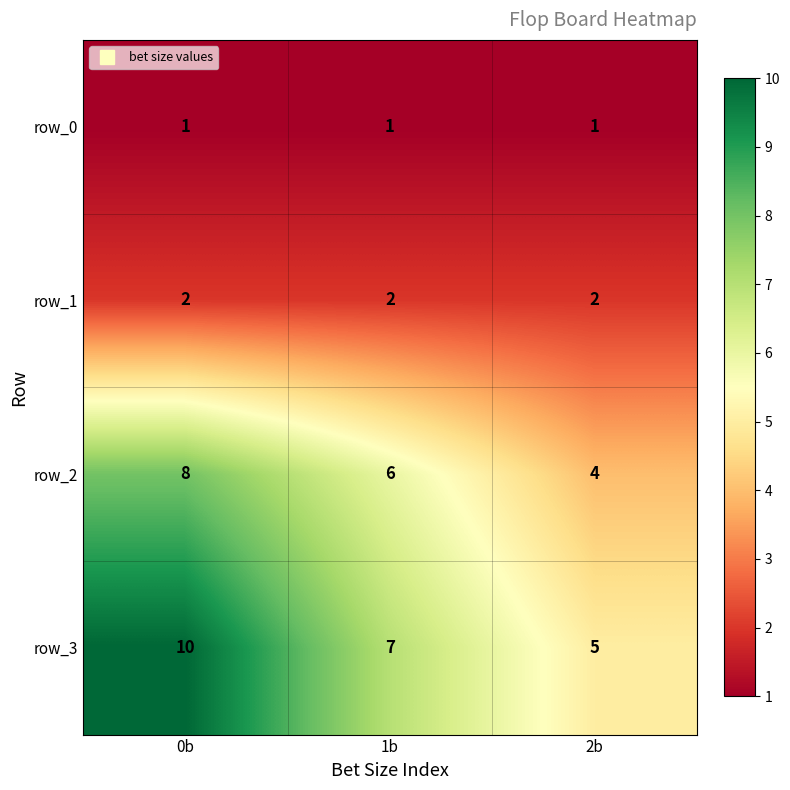

Rank the series by their average value, from lowest to highest.

row_0, row_1, row_2, row_3